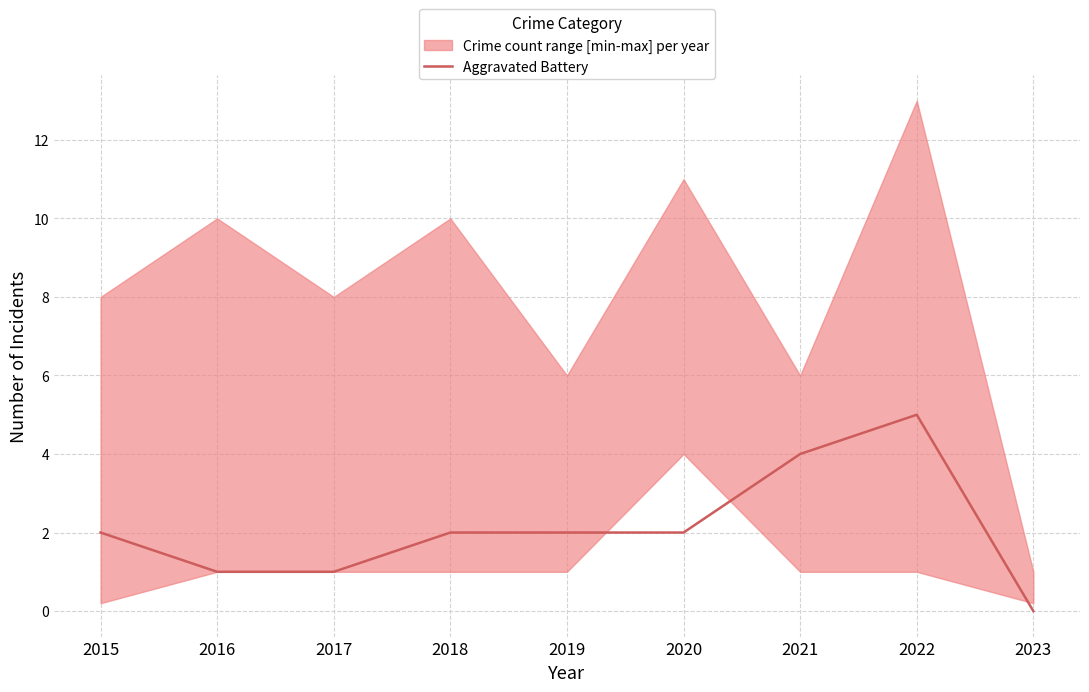

List the labels in order of value, largest first.

2022, 2021, 2015, 2018, 2019, 2020, 2016, 2017, 2023